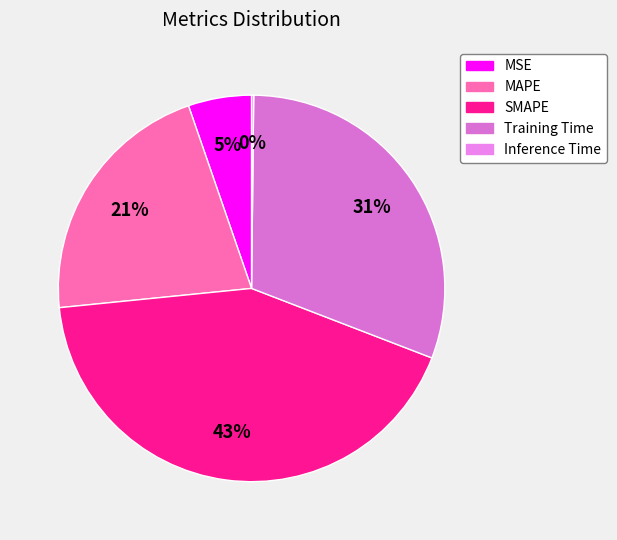

Rank the categories by value from highest to lowest.

SMAPE, Training Time, MAPE, MSE, Inference Time